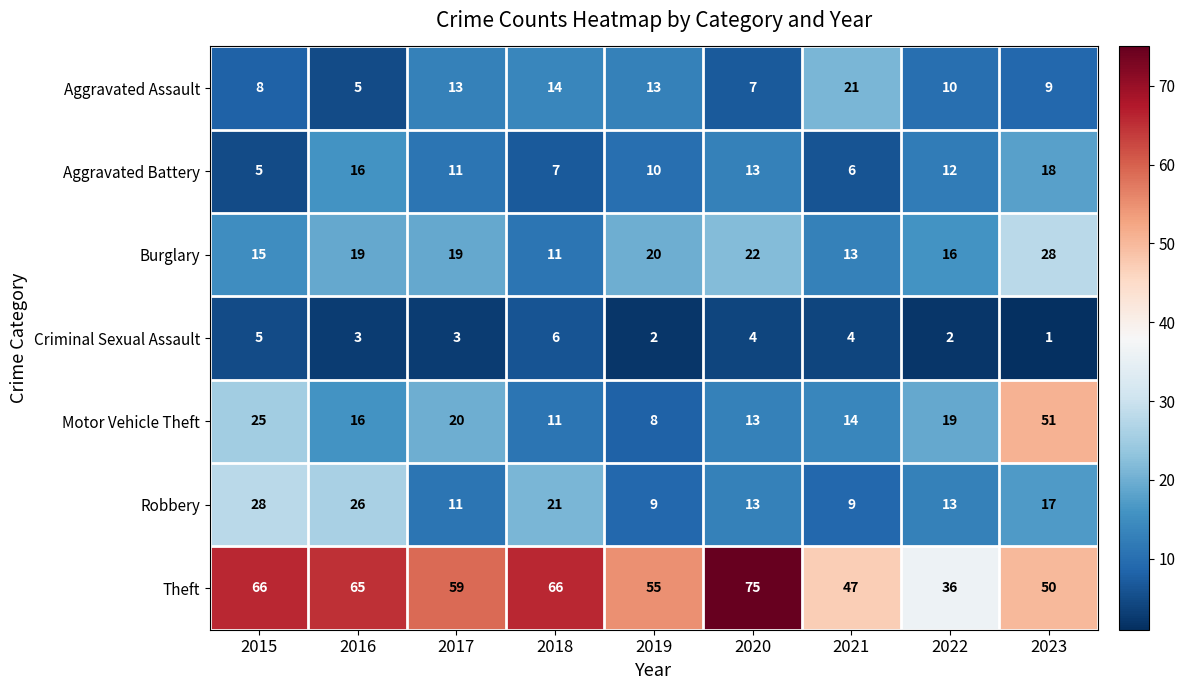

How many distinct data groups are displayed?

7